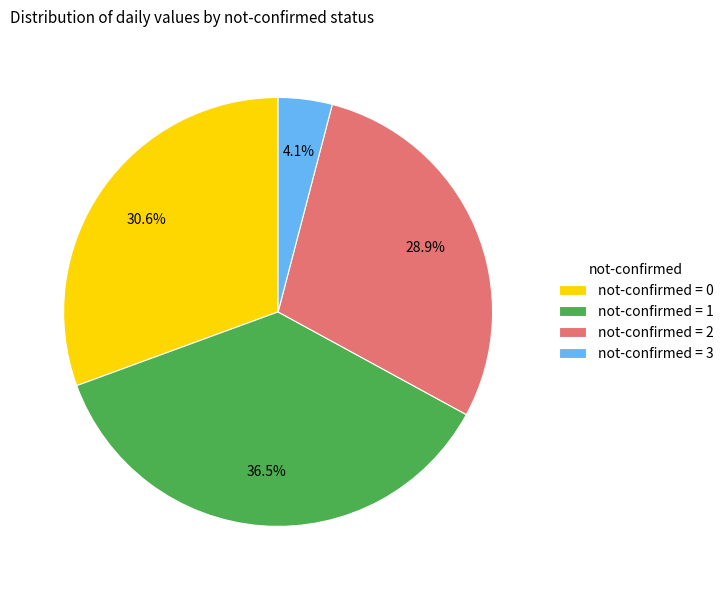

What percentage is NOT represented by not-confirmed = 2?

71.1%